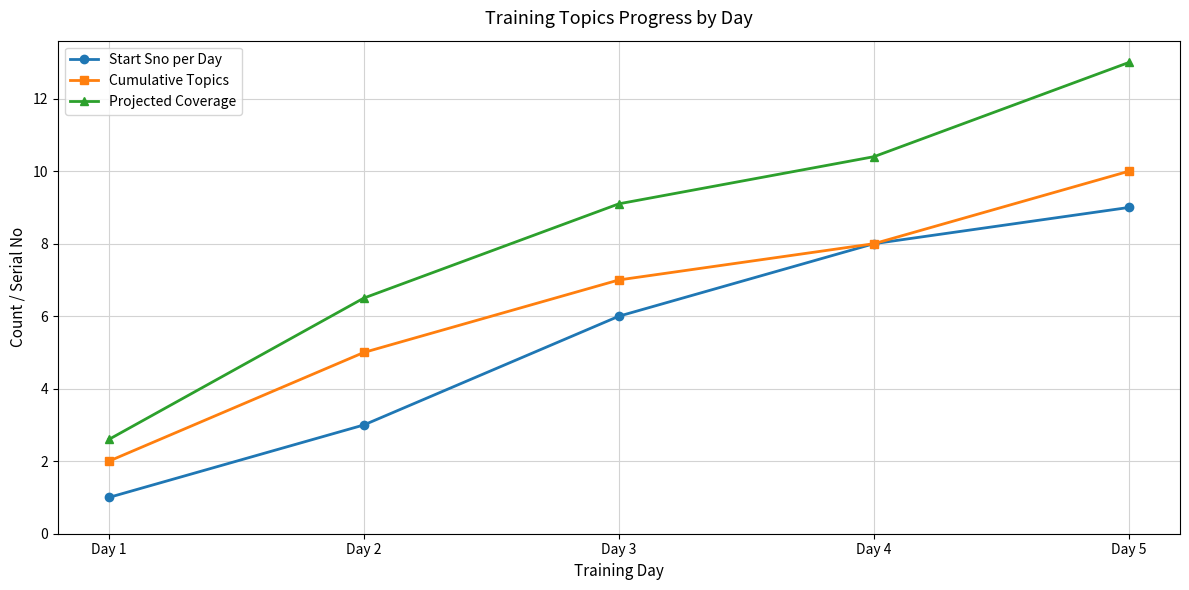

Which label corresponds to the smallest value in the chart?

Day 1